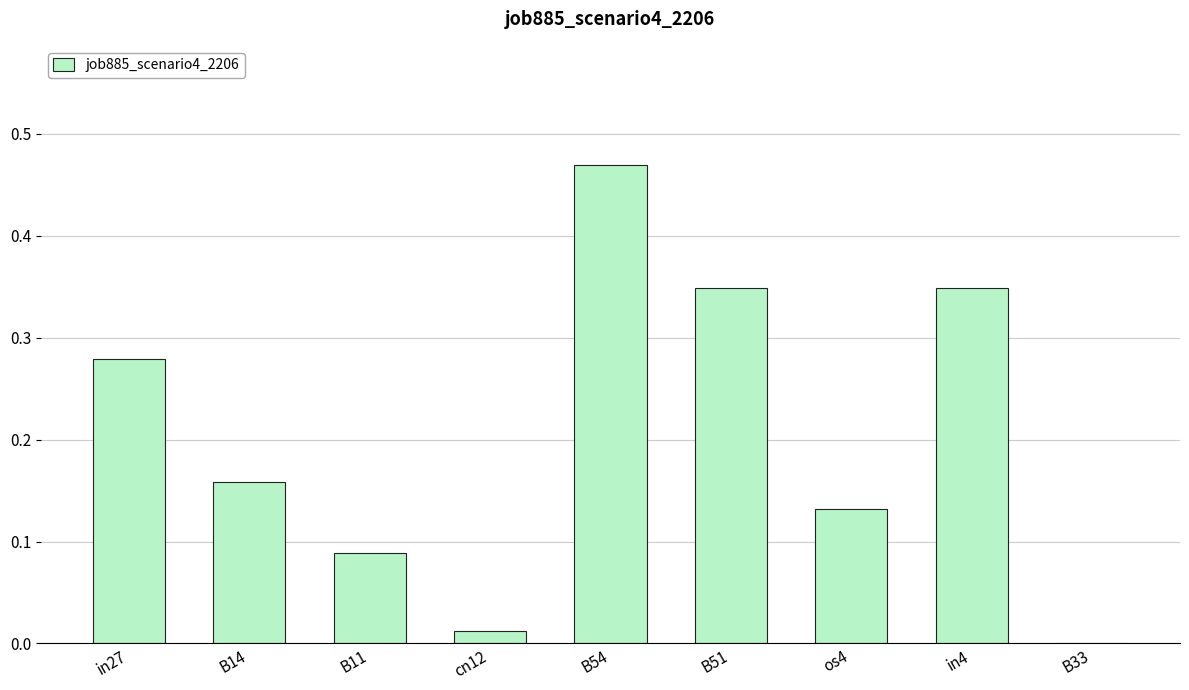

Which has a higher value, in27 or B14?

in27